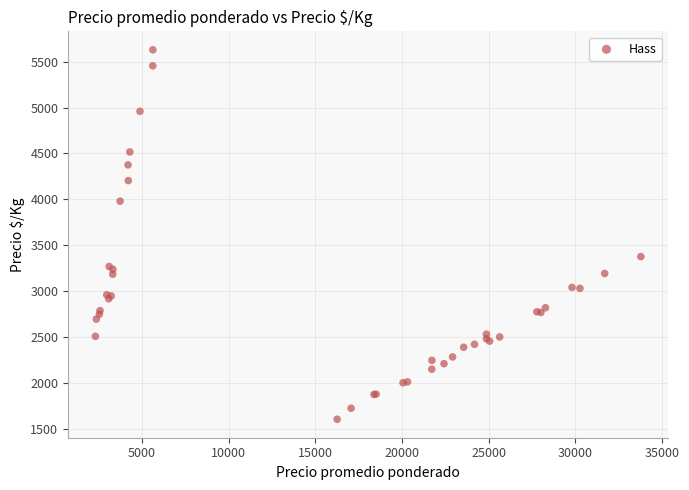

What Y value in the scatter plot is closest to 3617?

3377.5